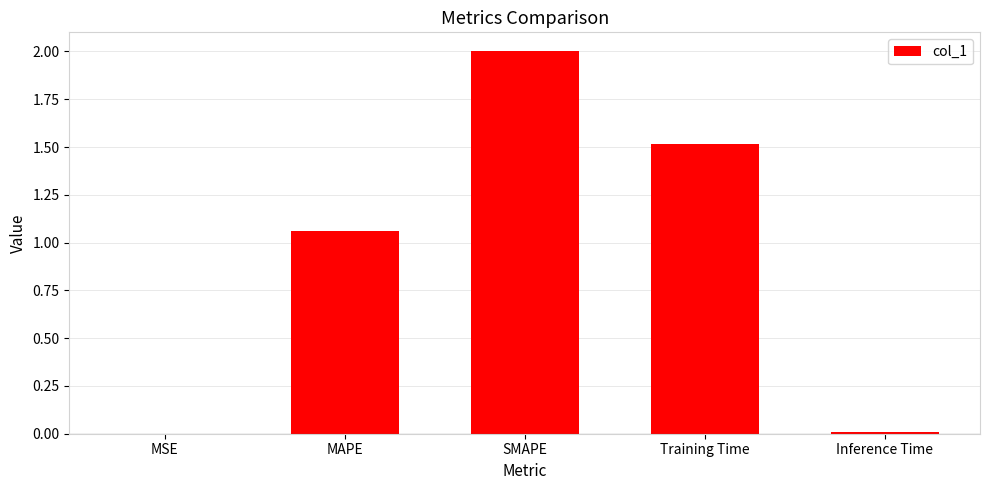

How many series are shown in this chart?

1